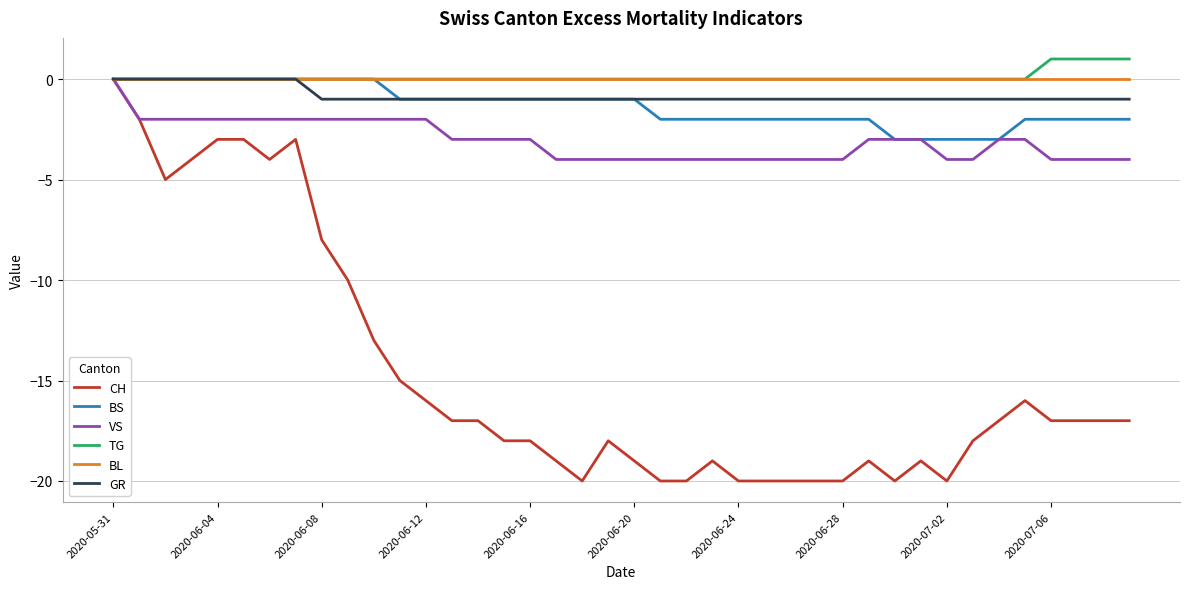

Count the number of data series in this chart.

6